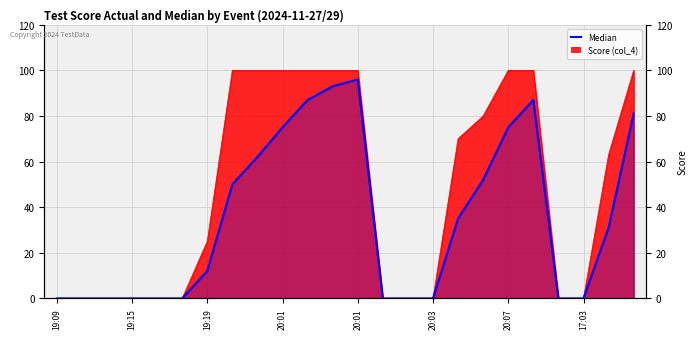

How many points are higher than both their immediate neighbors (excluding endpoints)?

2